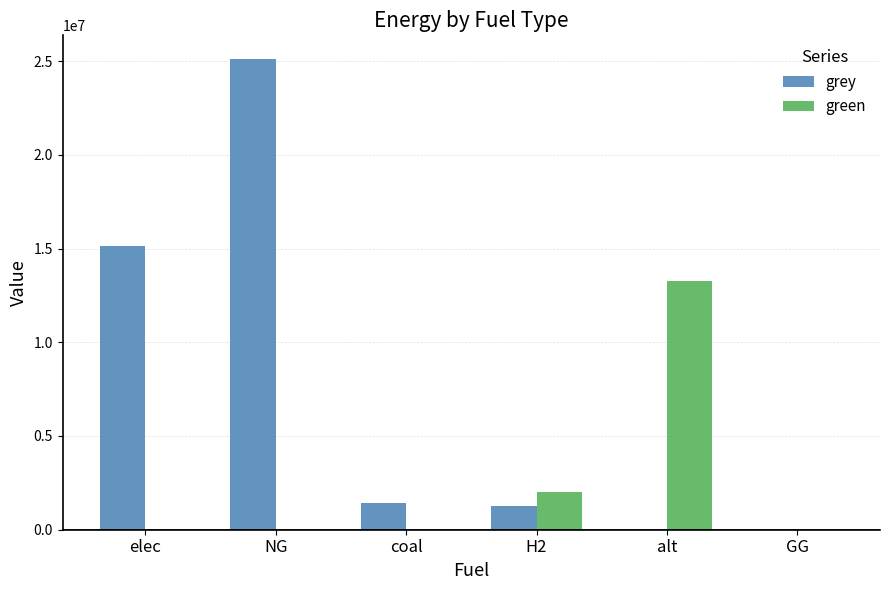

What is the maximum value shown in the chart?

25118115.7